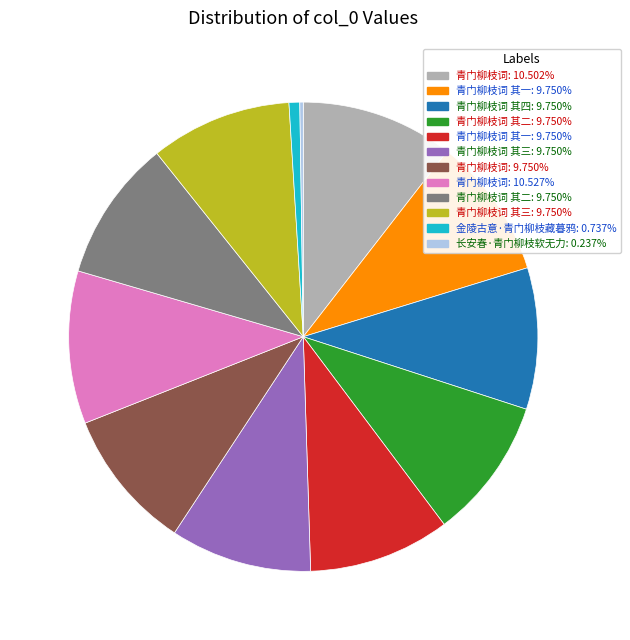

Is there any slice that represents more than half of the pie?

No